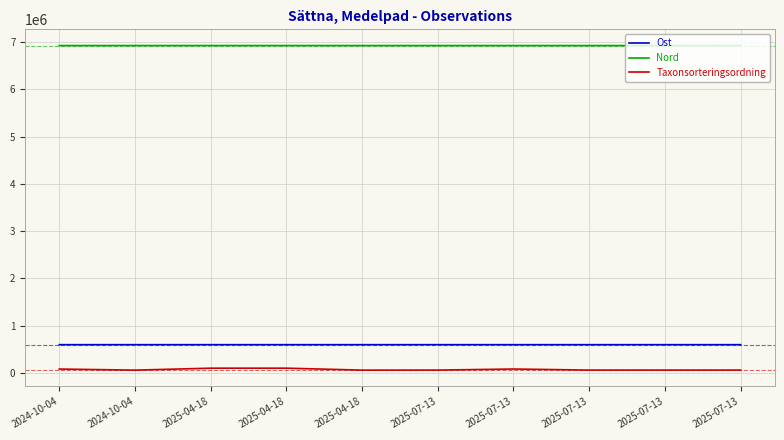

Reading left to right, what are all the values shown in this chart?

Ost: 2024-10-04=595666	2024-10-04=595614	2025-04-18=595796	2025-04-18=595770	2025-04-18=595770	2025-07-13=595663	2025-07-13=595566	2025-07-13=595620	2025-07-13=595566	2025-07-13=595665
Nord: 2024-10-04=6928274	2024-10-04=6928257	2025-04-18=6928382	2025-04-18=6928377	2025-04-18=6928377	2025-07-13=6928234	2025-07-13=6928292	2025-07-13=6928248	2025-07-13=6928292	2025-07-13=6928247
Taxonsorteringsordning: 2024-10-04=79623	2024-10-04=56532	2025-04-18=98101	2025-04-18=98101	2025-04-18=56725	2025-07-13=57657	2025-07-13=80145	2025-07-13=57657	2025-07-13=57657	2025-07-13=57657